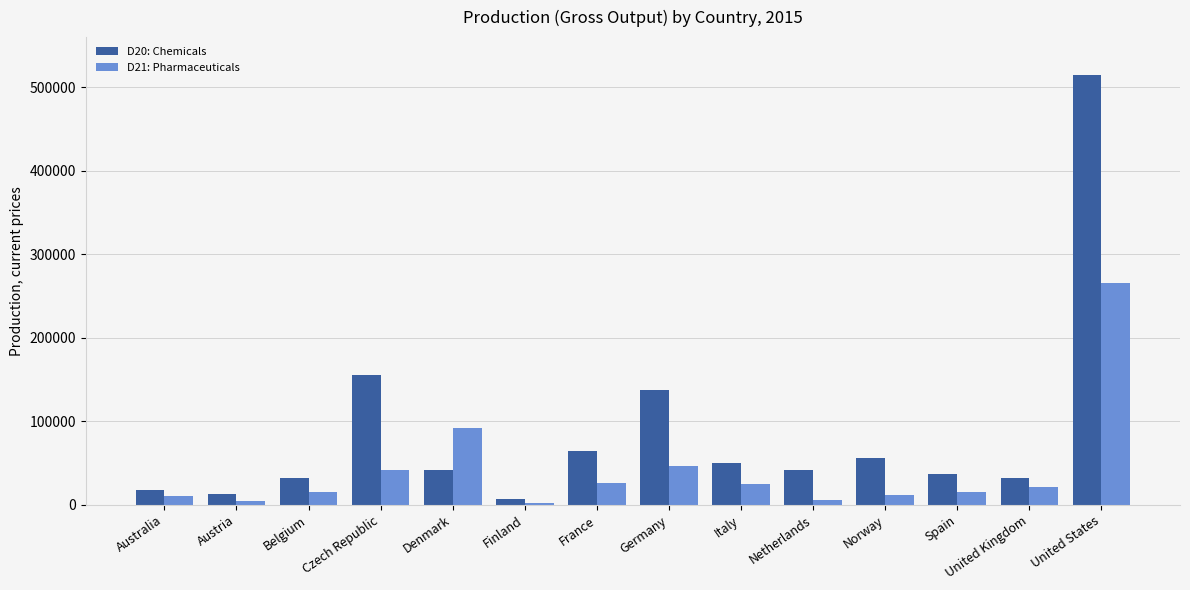

How many groups of bars are there?

14